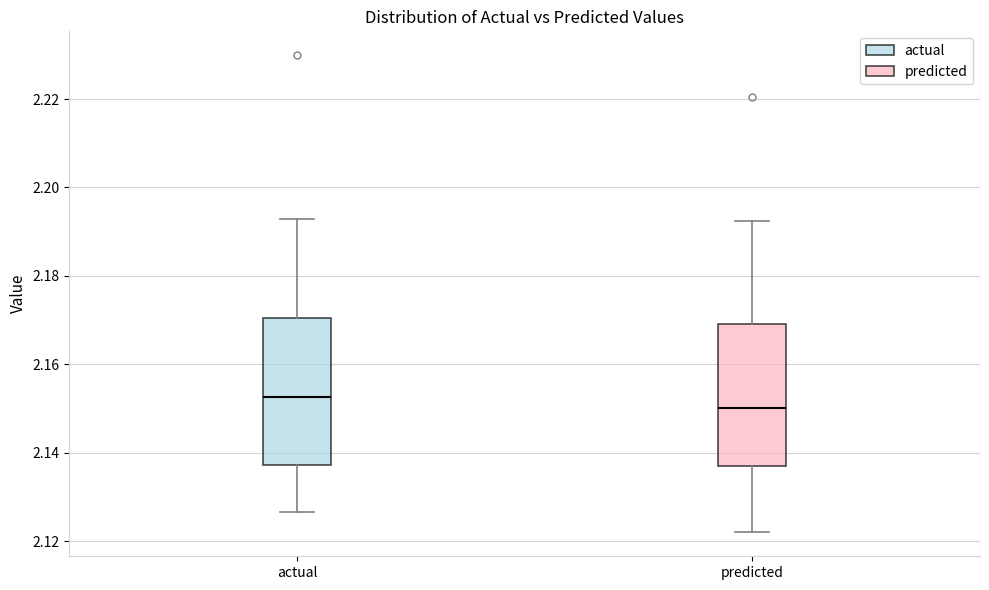

Where is the lower edge of the box for actual on the y-axis? The values are not printed on the chart, so give them approximately, as read against the axis.

2.138